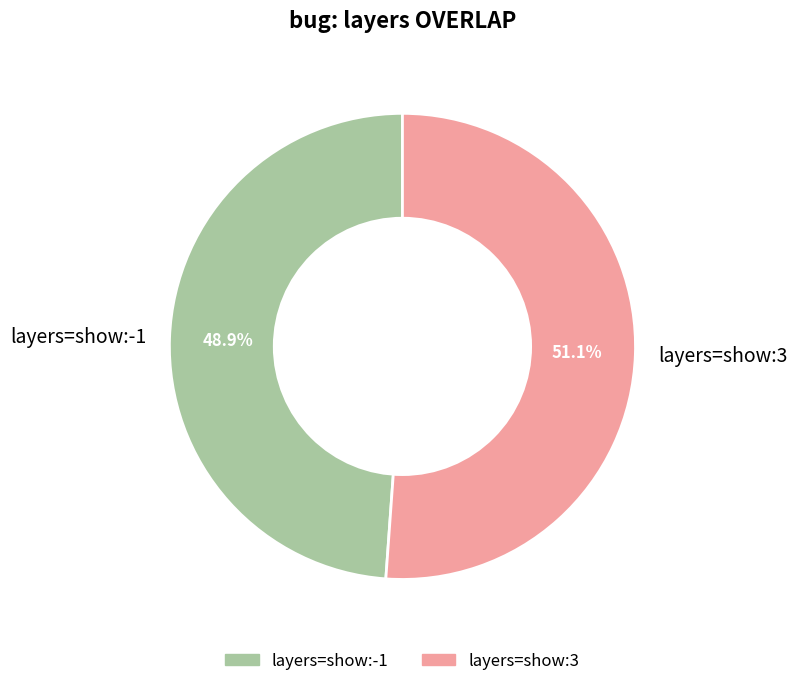

Combined, do layers=show:3 and layers=show:-1 account for over 50%?

Yes